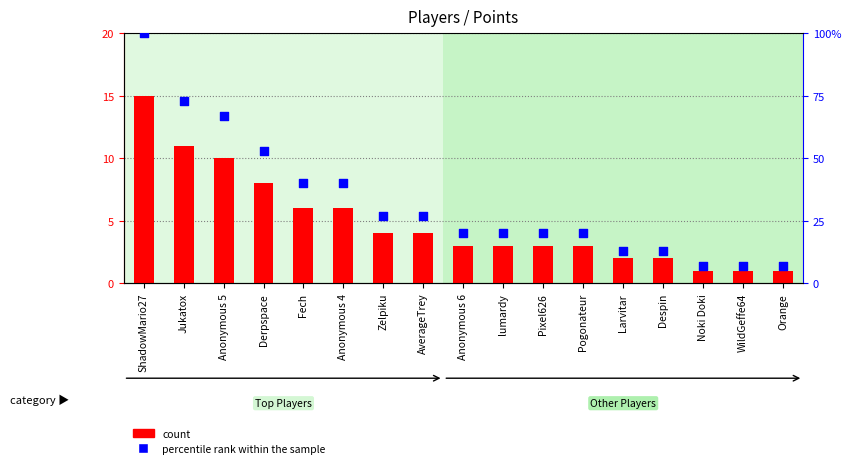

Which series reaches the maximum Y coordinate?

percentile rank within the sample